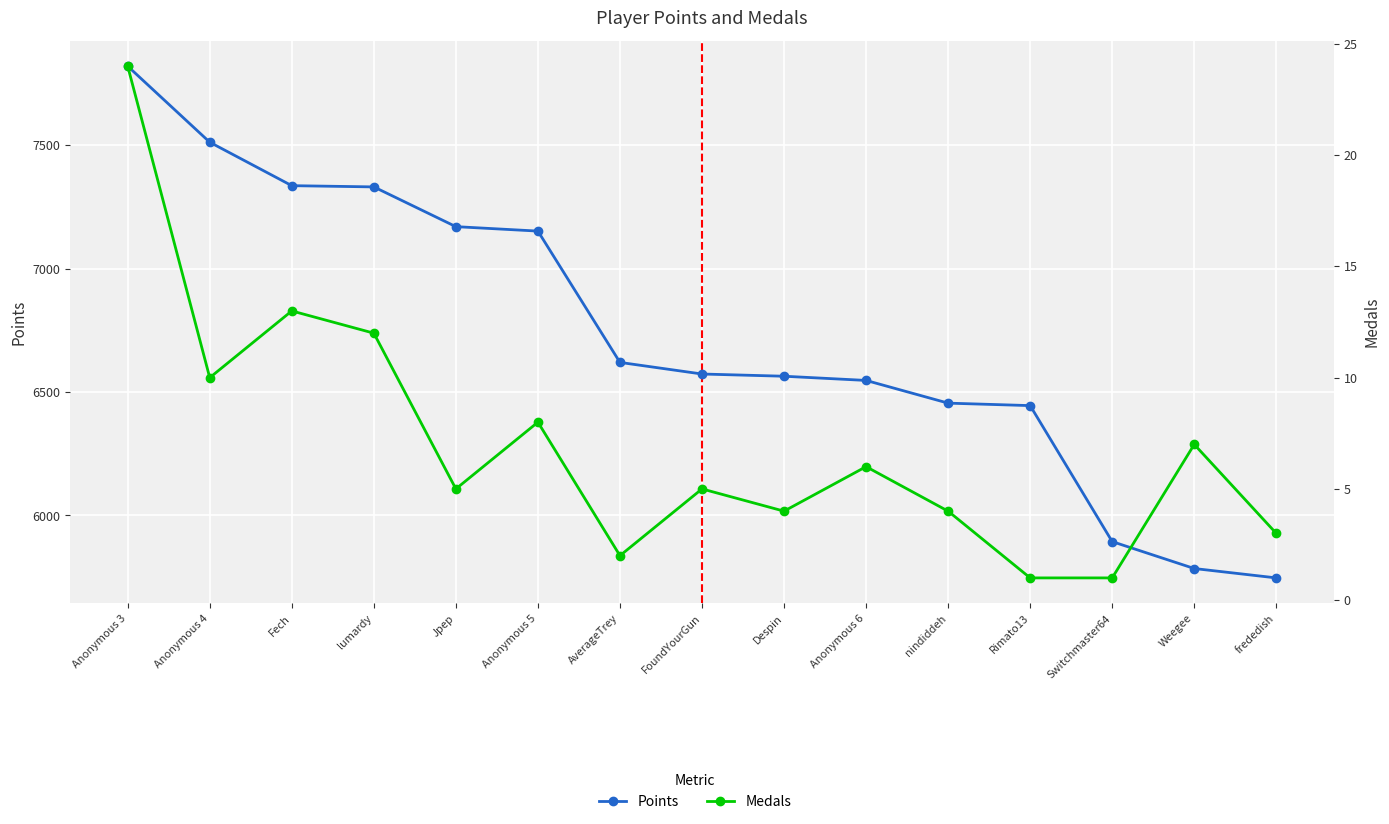

What is the label of the 13th point from the right?

Fech